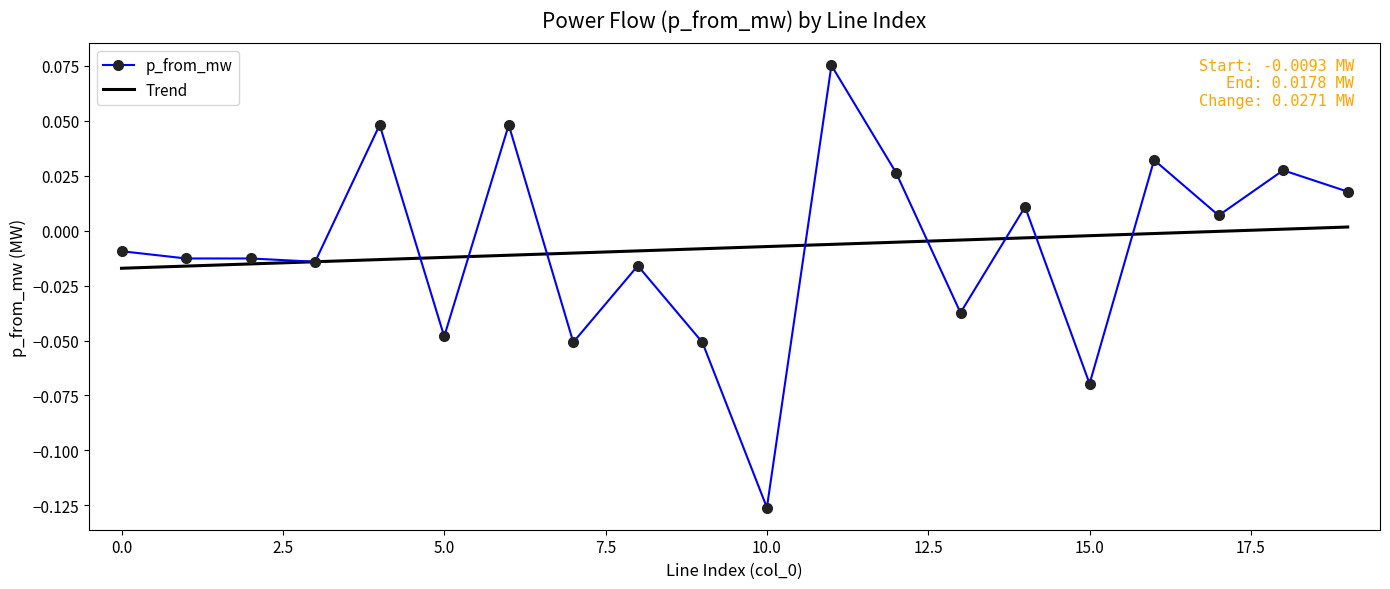

Count the number of data series in this chart.

2